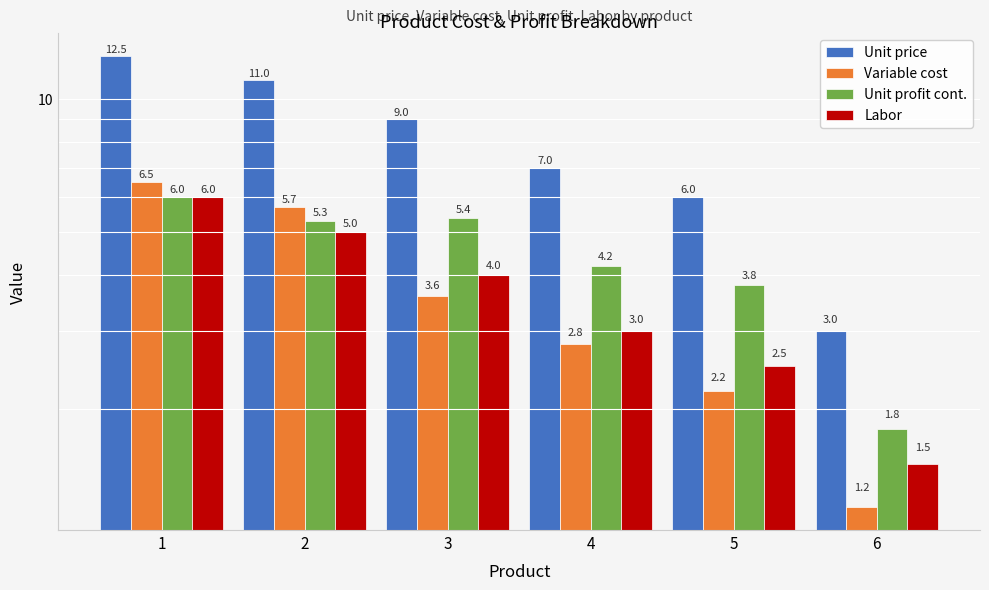

True or false: Labor has a value of 1.1 at 5.

False